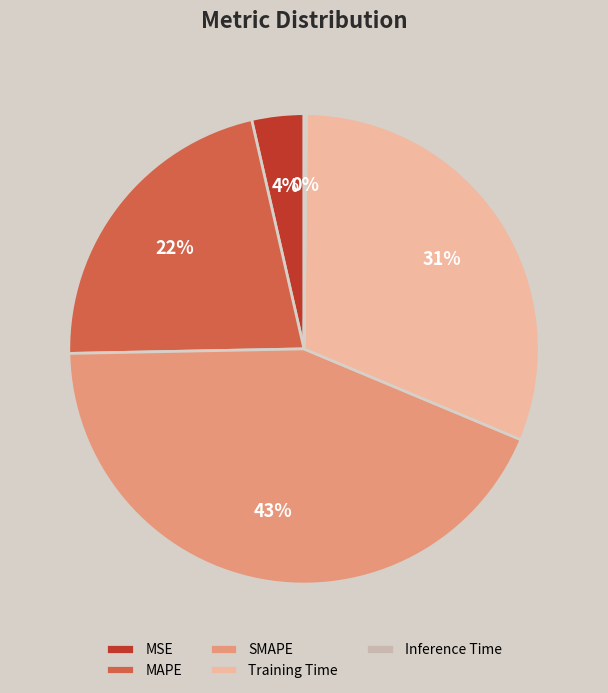

Is there any slice that represents more than half of the pie?

No